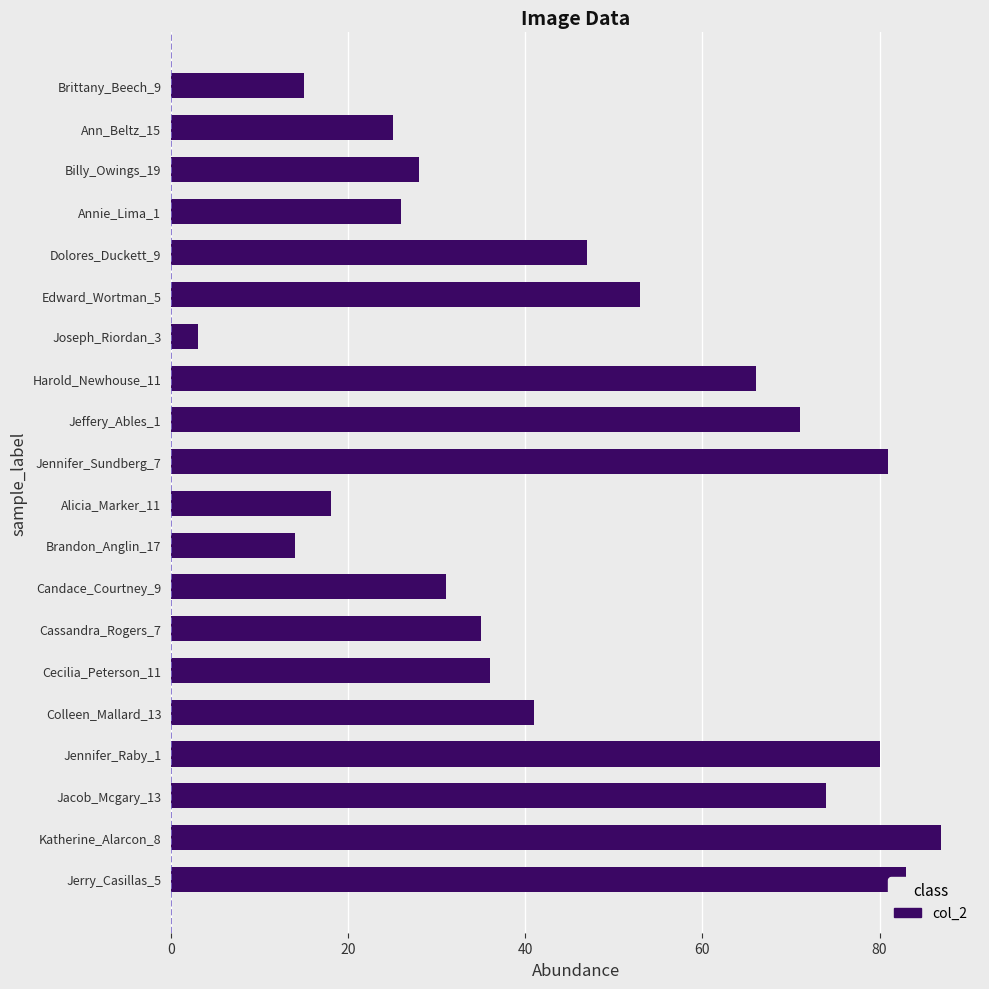

Does the chart contain any negative values?

No